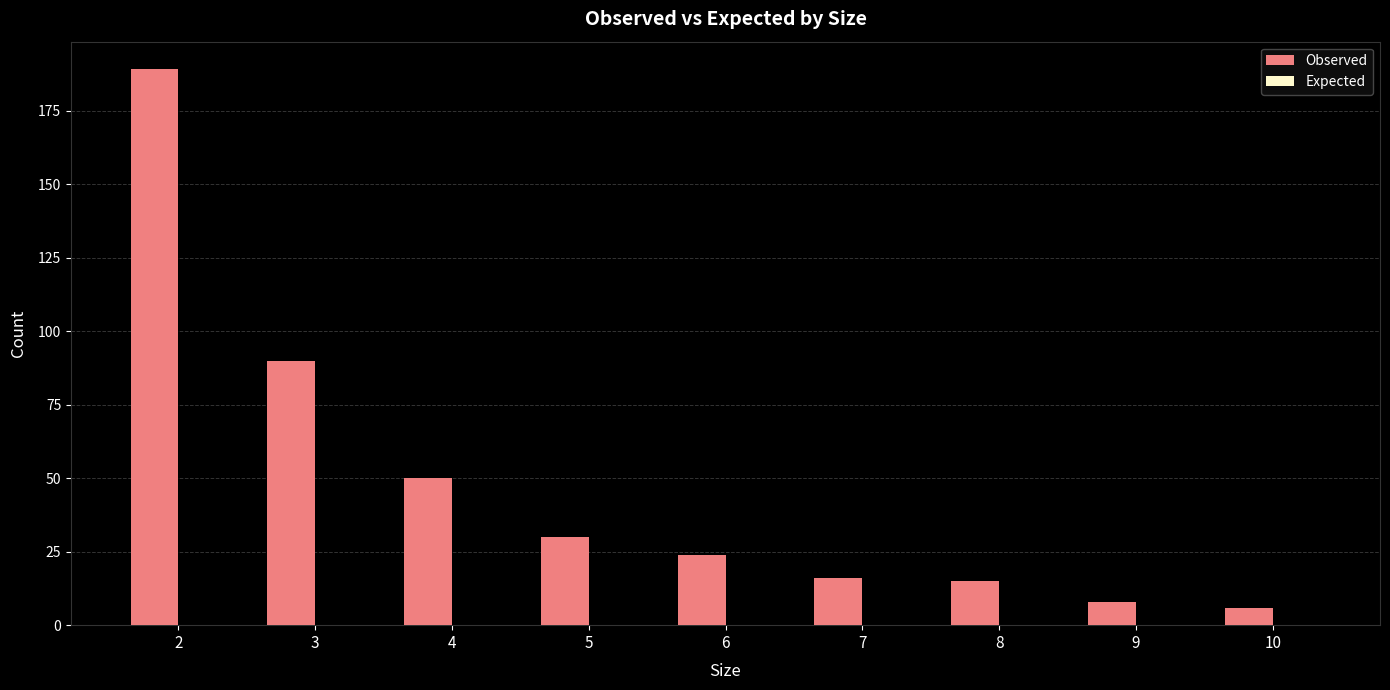

What is the maximum value shown in the chart?

189